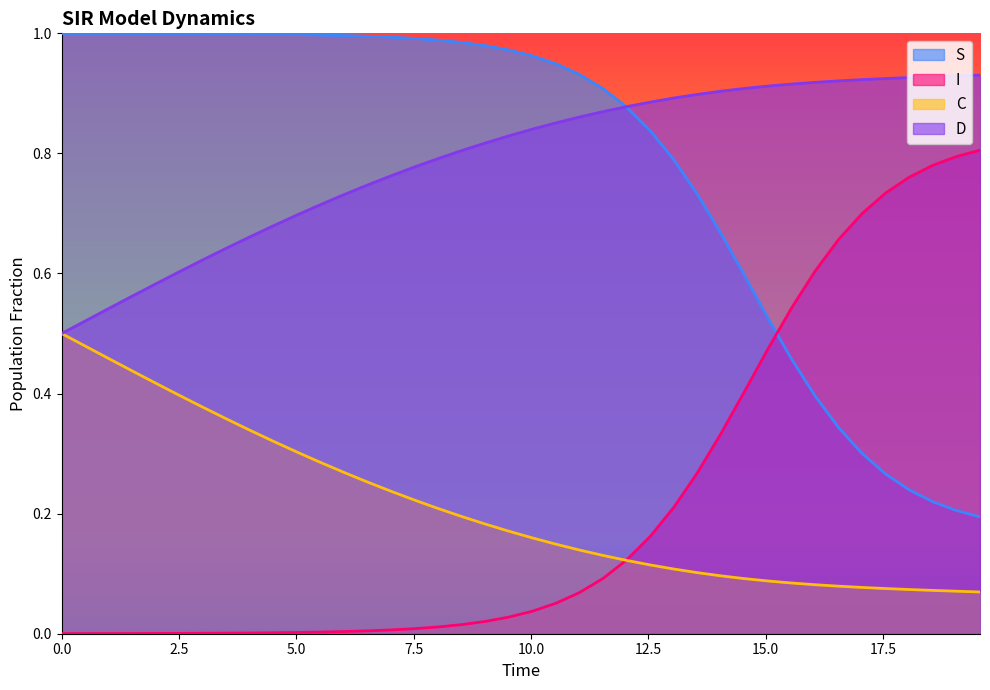

Reading right to left, transcribe all the data shown in this chart.

S: 0.2	0.2	0.2	0.2	0.3	0.3	0.3	0.4	0.5	0.5	0.6	0.7	0.7	0.8	0.8	0.9	0.9	0.9	0.9	1.0	1.0	1.0	1.0	1.0	1.0	1.0	1.0	1.0	1.0	1.0	1.0	1.0	1.0	1.0	1.0	1.0	1.0	1.0	1.0	1.0
I: 0.8	0.8	0.8	0.8	0.7	0.7	0.7	0.6	0.5	0.5	0.4	0.3	0.3	0.2	0.2	0.1	0.1	0.1	0.1	0.0	0.0	0.0	0.0	0.0	0.0	0.0	0.0	0.0	0.0	0.0	0.0	0.0	0.0	0.0	0.0	0.0	0.0	0.0	0.0	0.0
C: 0.1	0.1	0.1	0.1	0.1	0.1	0.1	0.1	0.1	0.1	0.1	0.1	0.1	0.1	0.1	0.1	0.1	0.1	0.1	0.2	0.2	0.2	0.2	0.2	0.2	0.2	0.3	0.3	0.3	0.3	0.3	0.3	0.4	0.4	0.4	0.4	0.4	0.5	0.5	0.5
D: 0.9	0.9	0.9	0.9	0.9	0.9	0.9	0.9	0.9	0.9	0.9	0.9	0.9	0.9	0.9	0.9	0.9	0.9	0.9	0.8	0.8	0.8	0.8	0.8	0.8	0.8	0.7	0.7	0.7	0.7	0.7	0.7	0.6	0.6	0.6	0.6	0.6	0.5	0.5	0.5